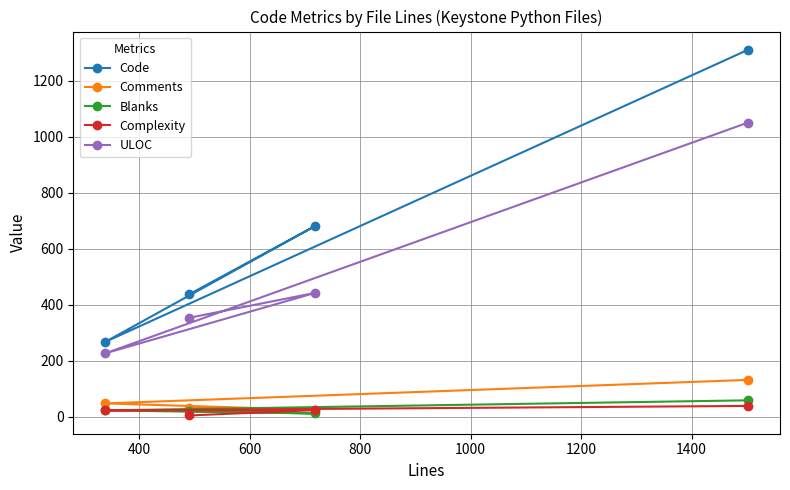

What are all the series names shown in the legend?

Code, Comments, Blanks, Complexity, ULOC